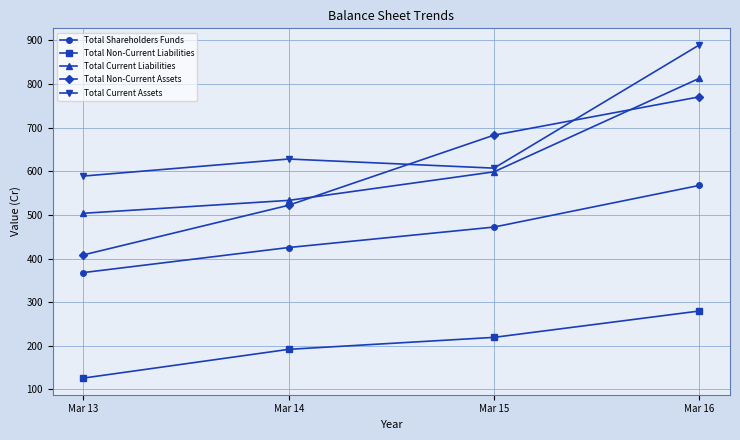

What are all the series names shown in the legend?

Total Shareholders Funds, Total Non-Current Liabilities, Total Current Liabilities, Total Non-Current Assets, Total Current Assets